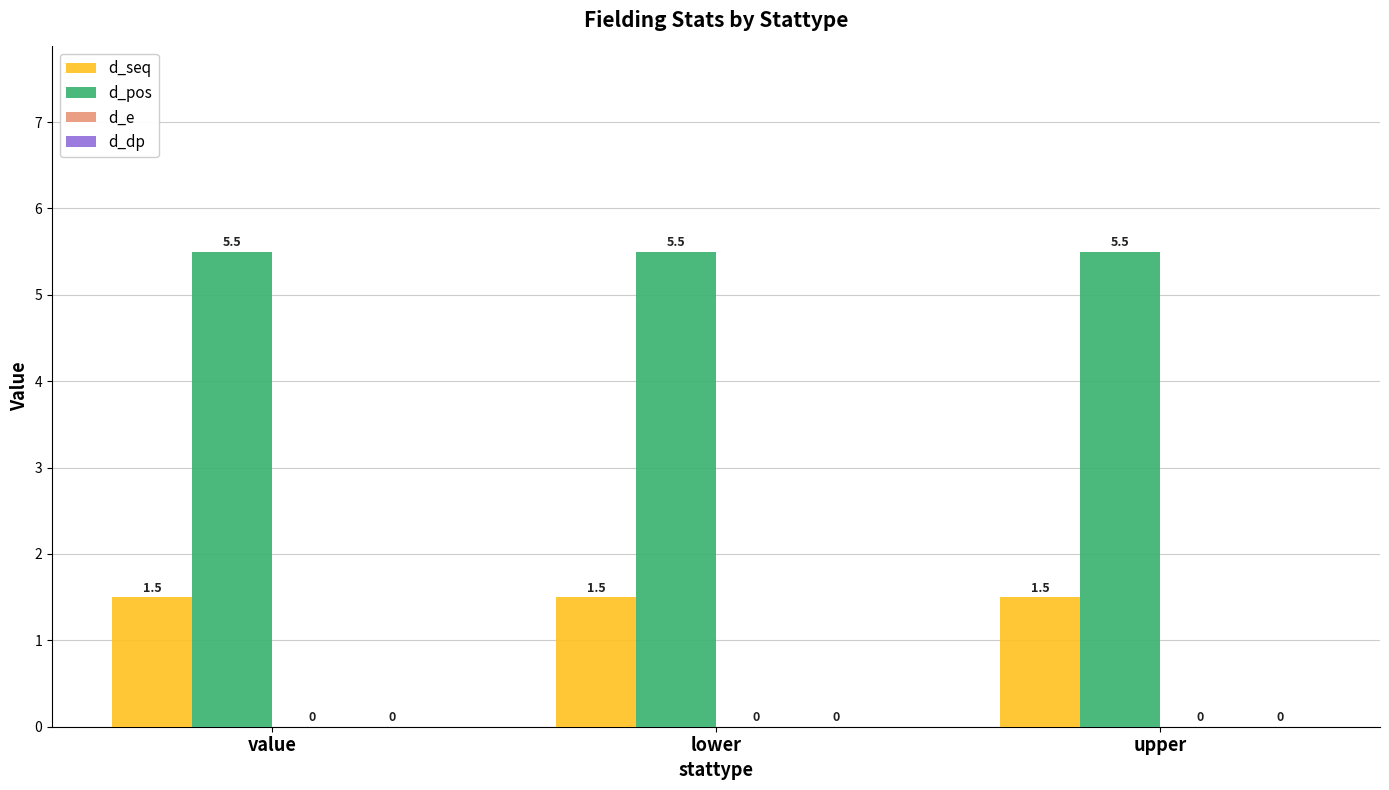

Is it true that d_seq equals 1.5 at value?

True